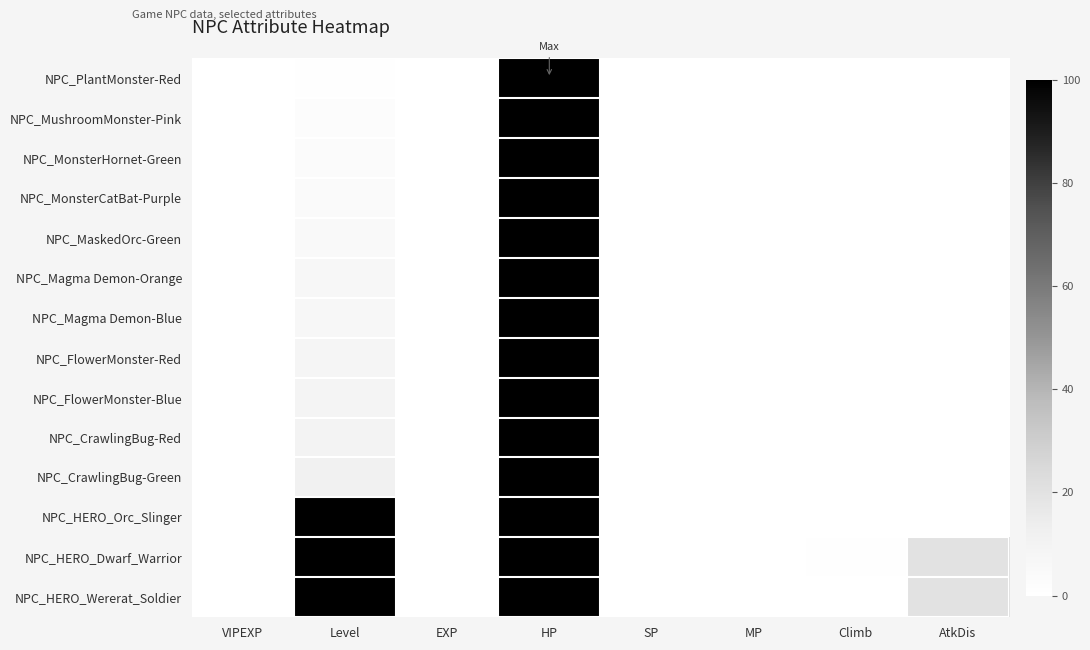

Count the number of data series in this chart.

14